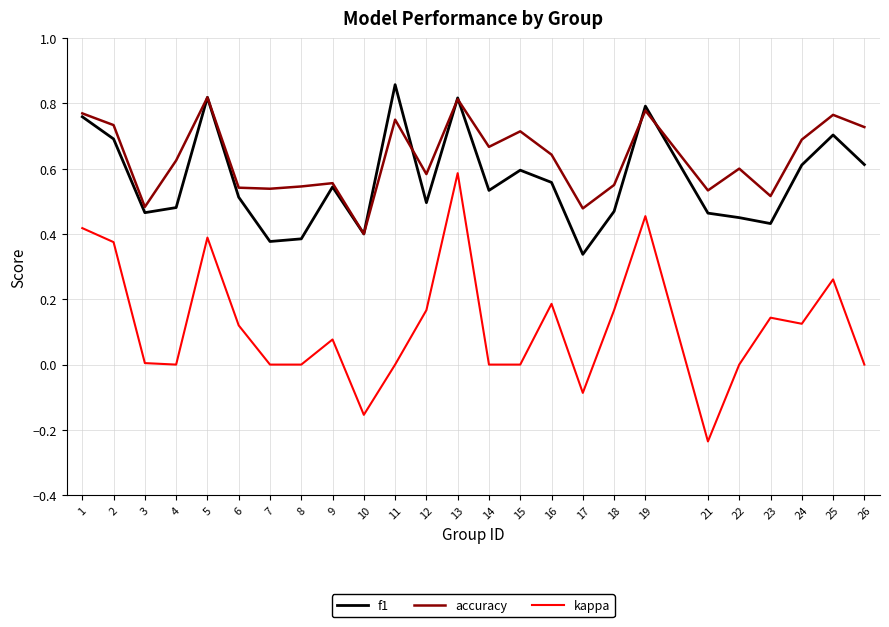

Between 2 and 24, which series saw the biggest shift?

kappa